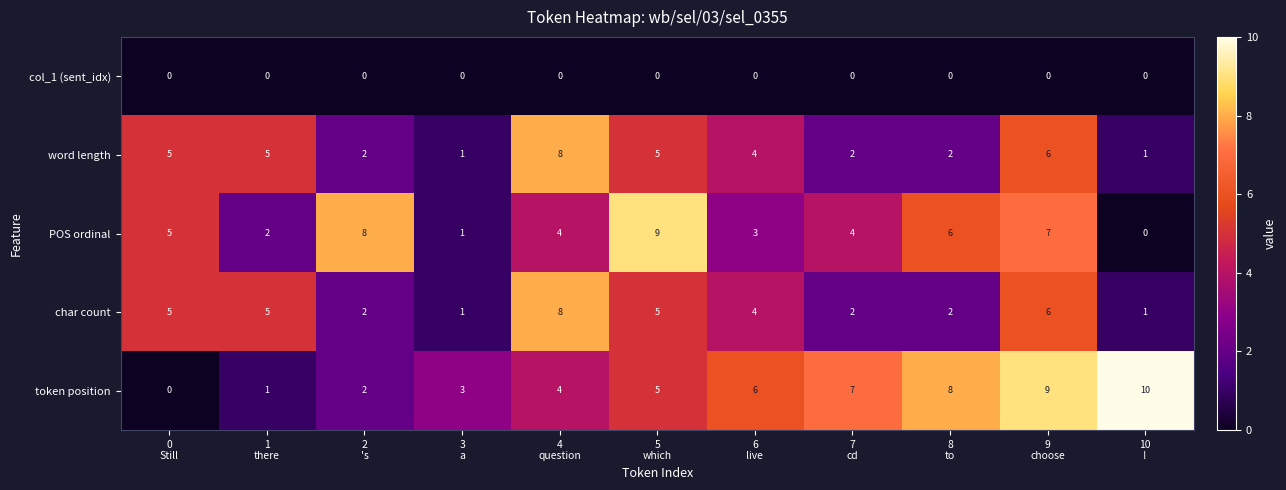

How many categories are shown in the chart?

11